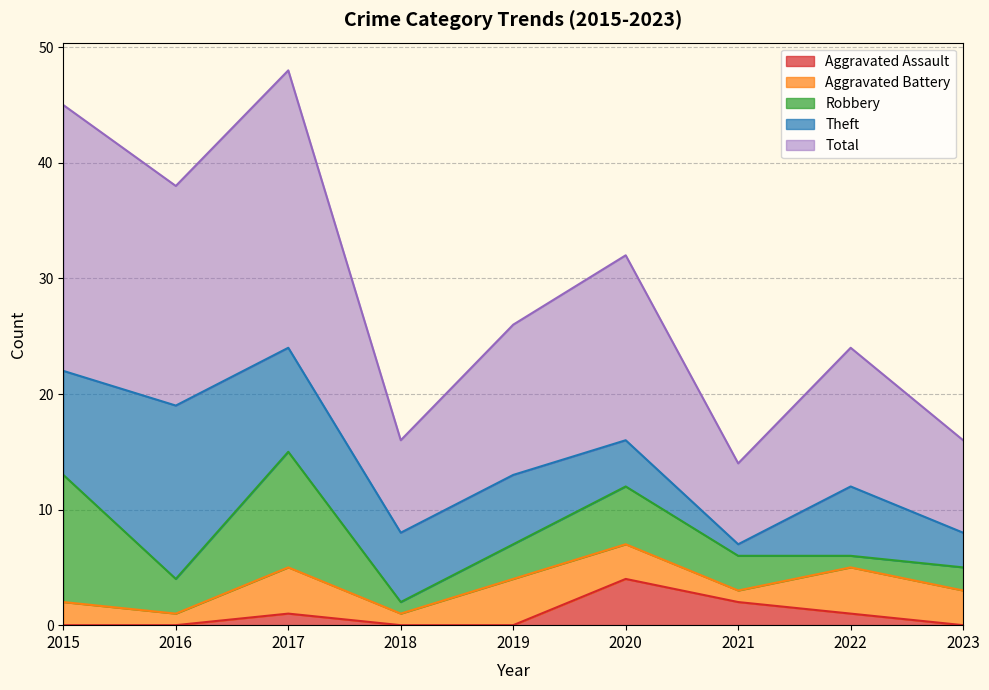

Where is the first local minimum for Theft?

2021